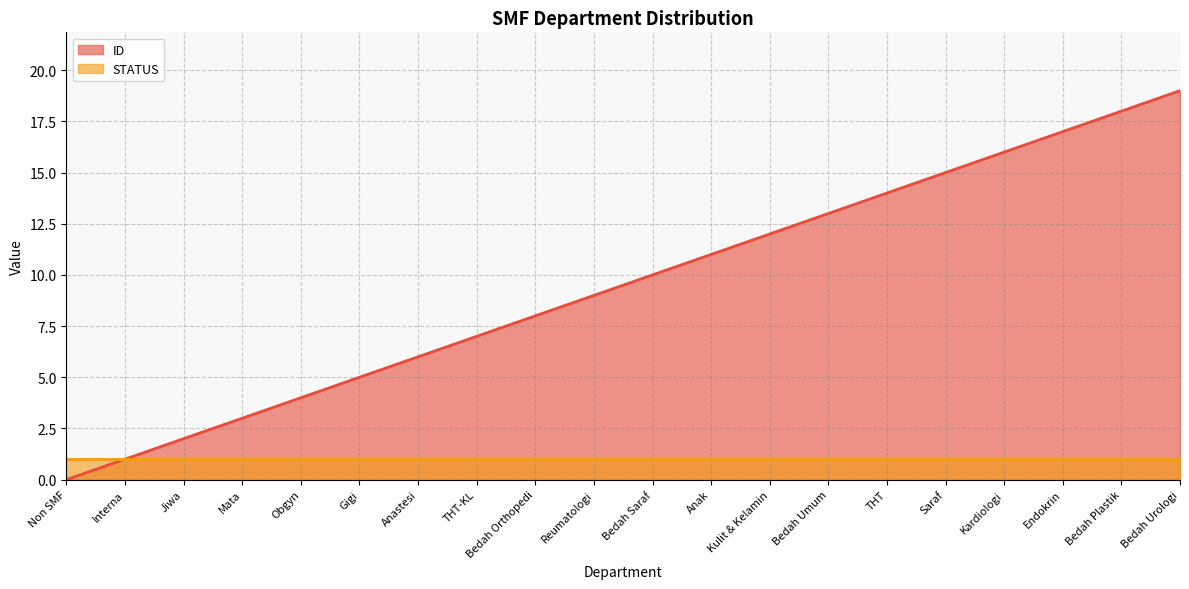

Approximately how many times larger is the value at Mata compared to Anak?

0.3